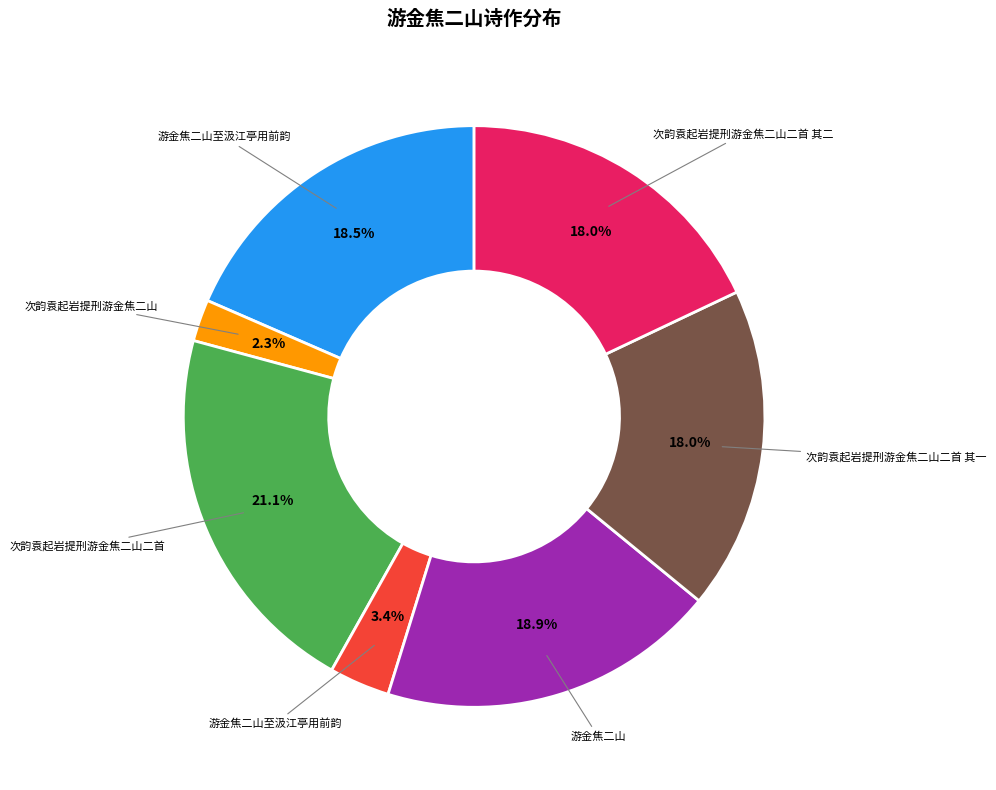

Is there a majority slice in this chart?

No